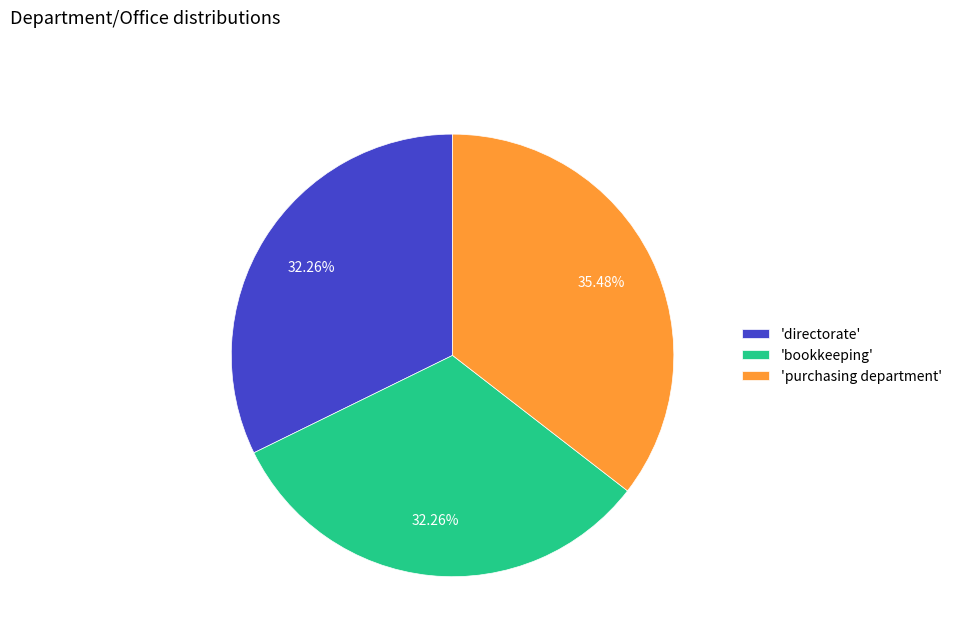

Does 'directorate' represent more than half of the total?

No